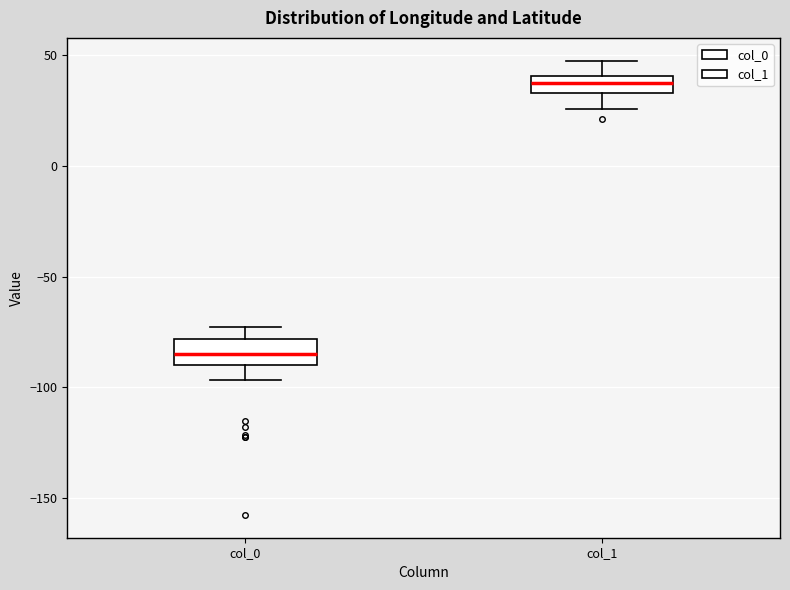

Where is the upper edge of the box for col_0 on the y-axis? The values are not printed on the chart, so give them approximately, as read against the axis.

-80